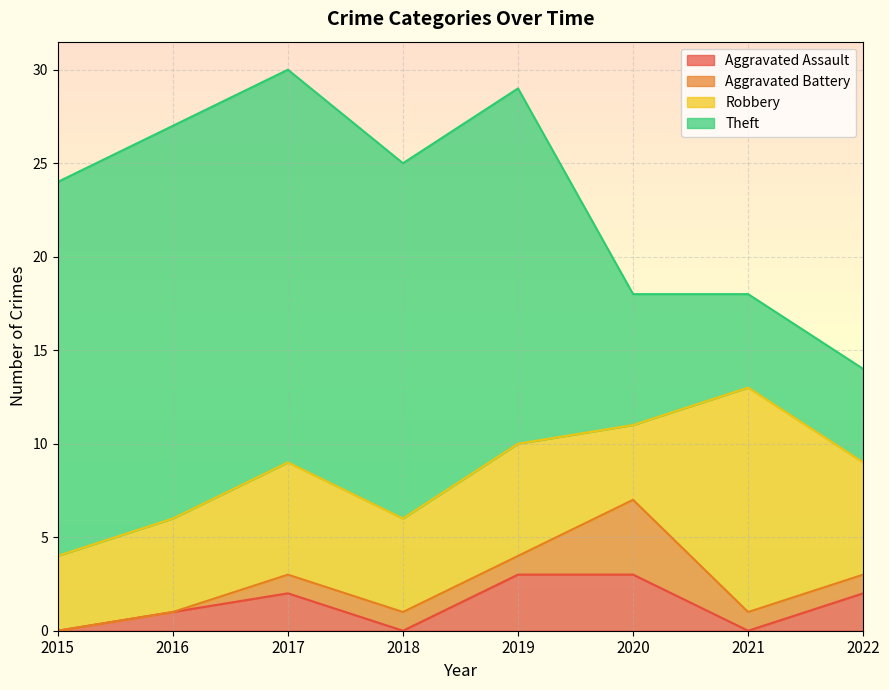

Which series has the widest spread of values?

Theft